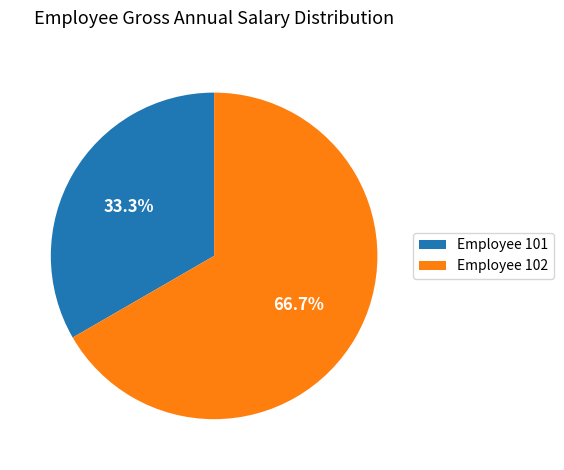

Count the number of slices in the pie.

2